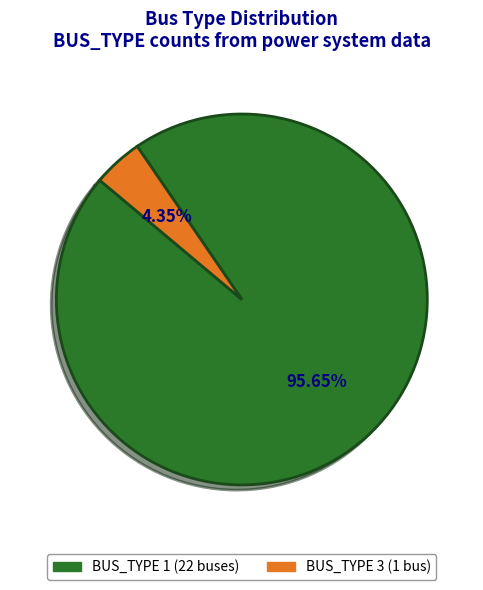

Is there any slice that represents more than half of the pie?

Yes